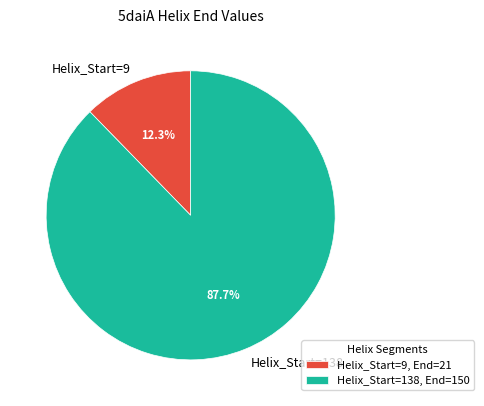

Is the sum of Helix_Start=138 and Helix_Start=9 greater than half?

Yes